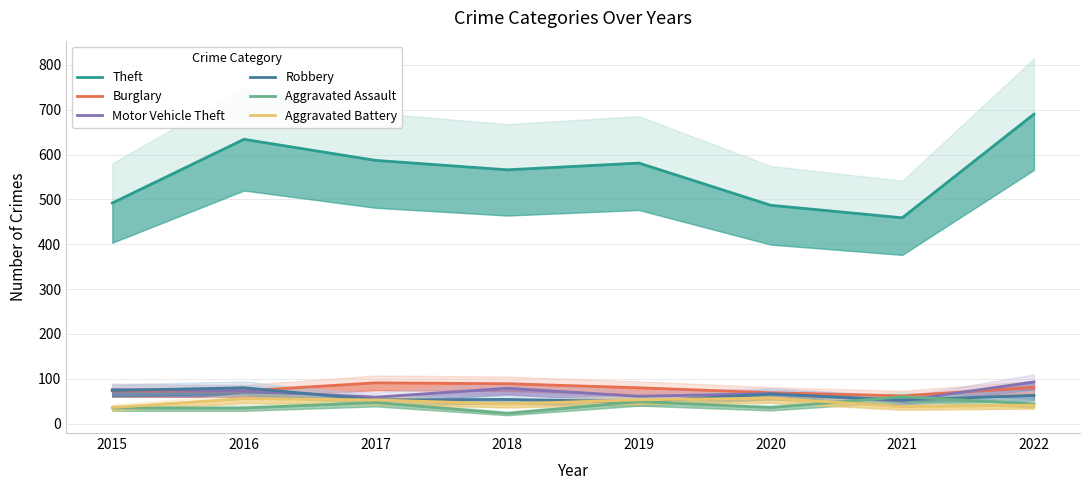

What are all the series names shown in the legend?

Theft, Burglary, Motor Vehicle Theft, Robbery, Aggravated Assault, Aggravated Battery